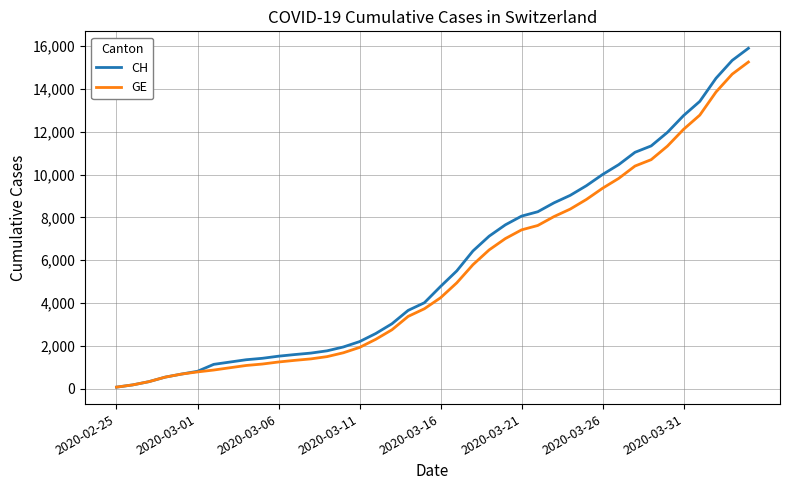

What is the highest value of the CH series?

15900